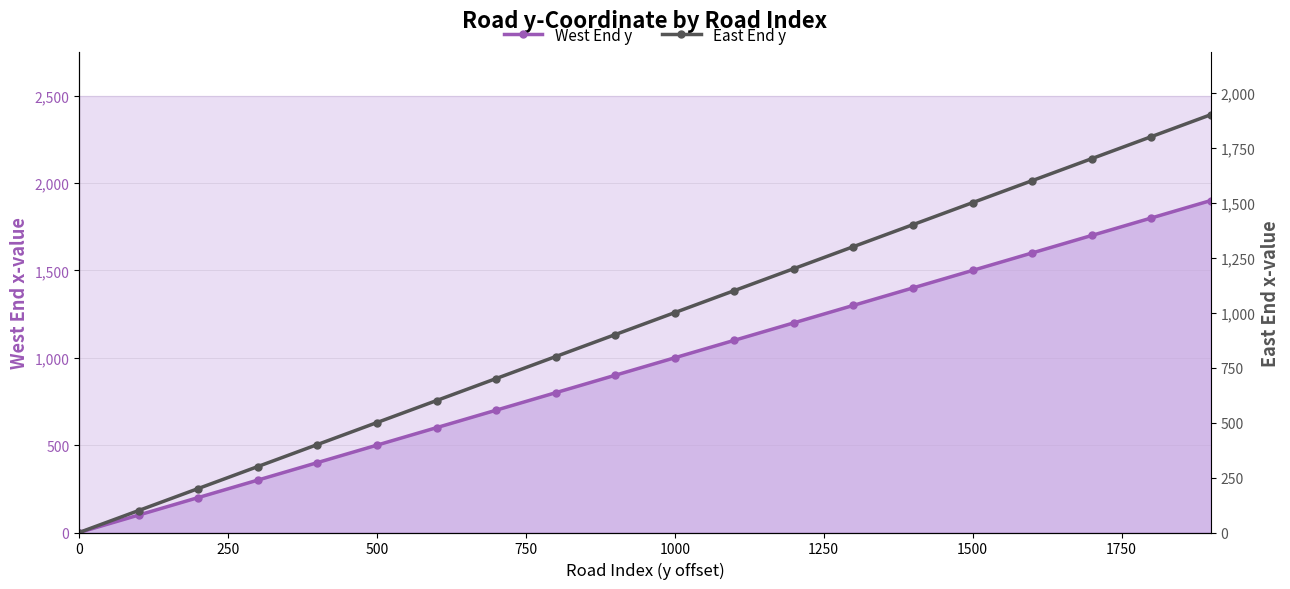

The West End y series shows 371 at 1500. True or false?

False